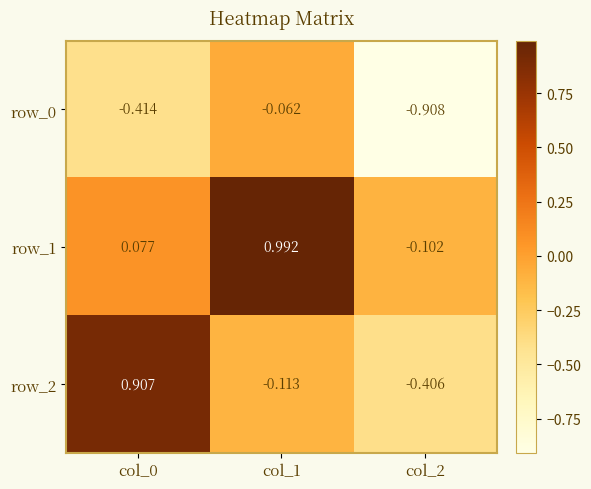

The row_0 series shows -0.3 at col_2. True or false?

False